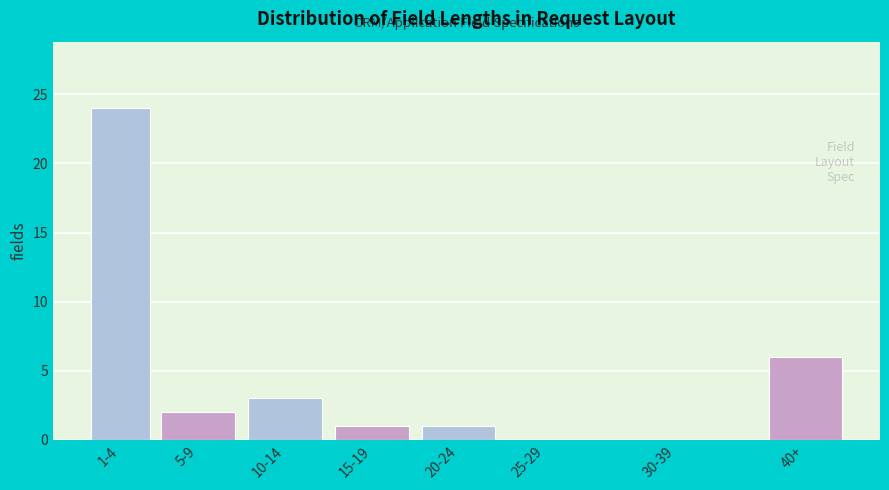

Reading left to right, transcribe all the data shown in this chart.

1-4=24	5-9=2	10-14=3	15-19=1	20-24=1	25-29=0	30-39=0	40+=6